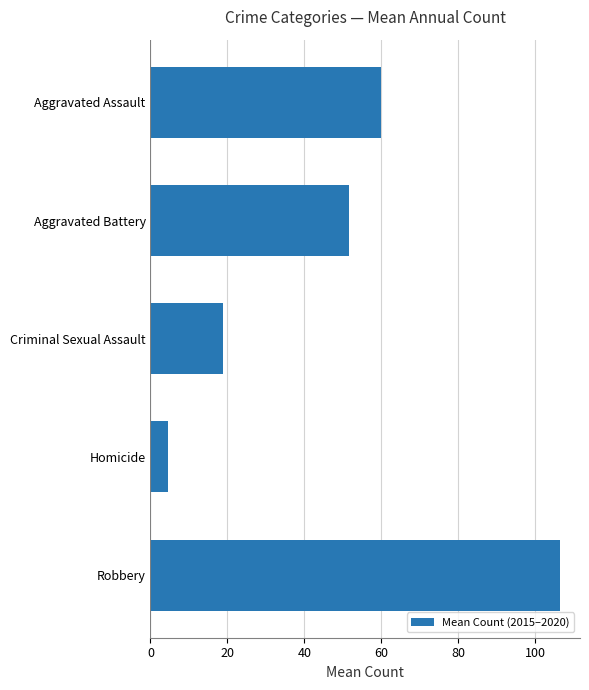

How many bars are there in total?

5